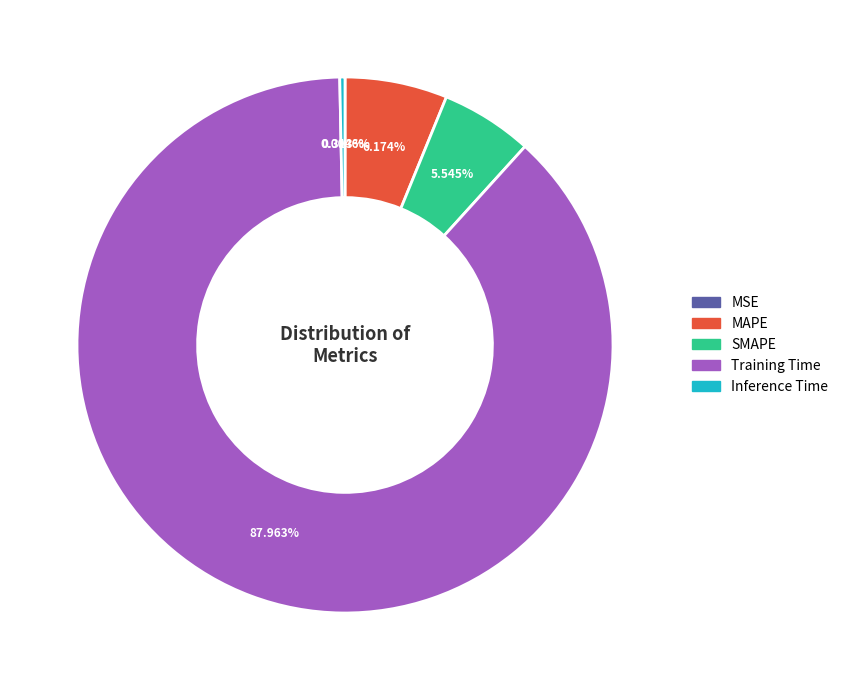

Between Inference Time and MAPE, which is larger?

MAPE